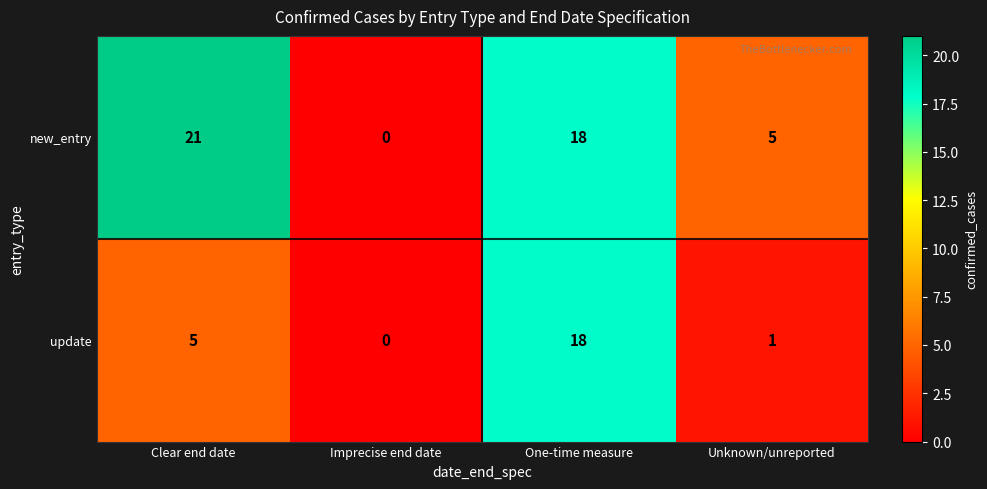

Which series has the largest range (max minus min)?

new_entry